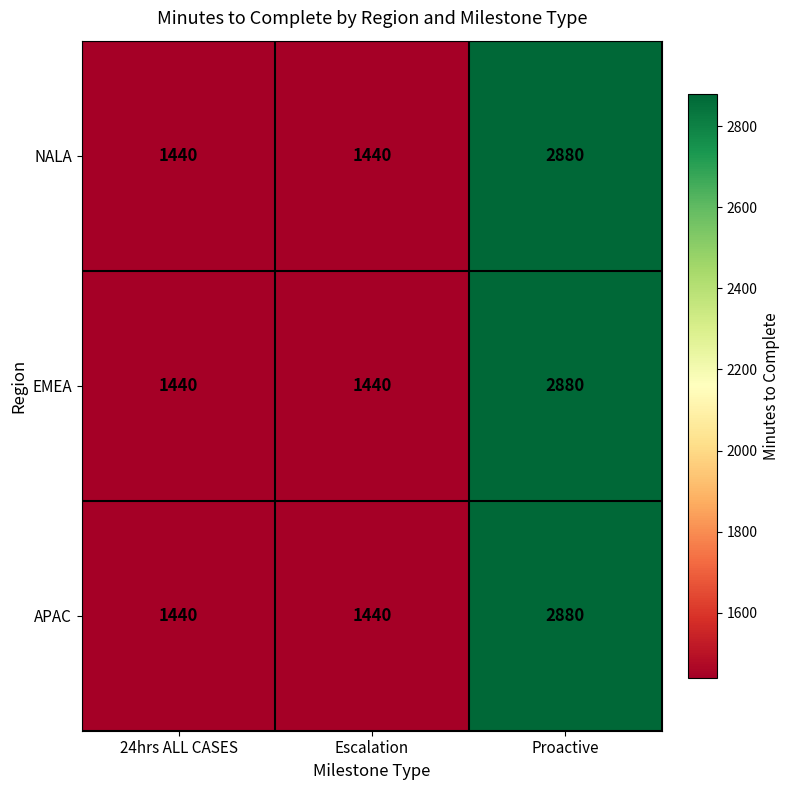

What is the sum of all APAC values?

5760